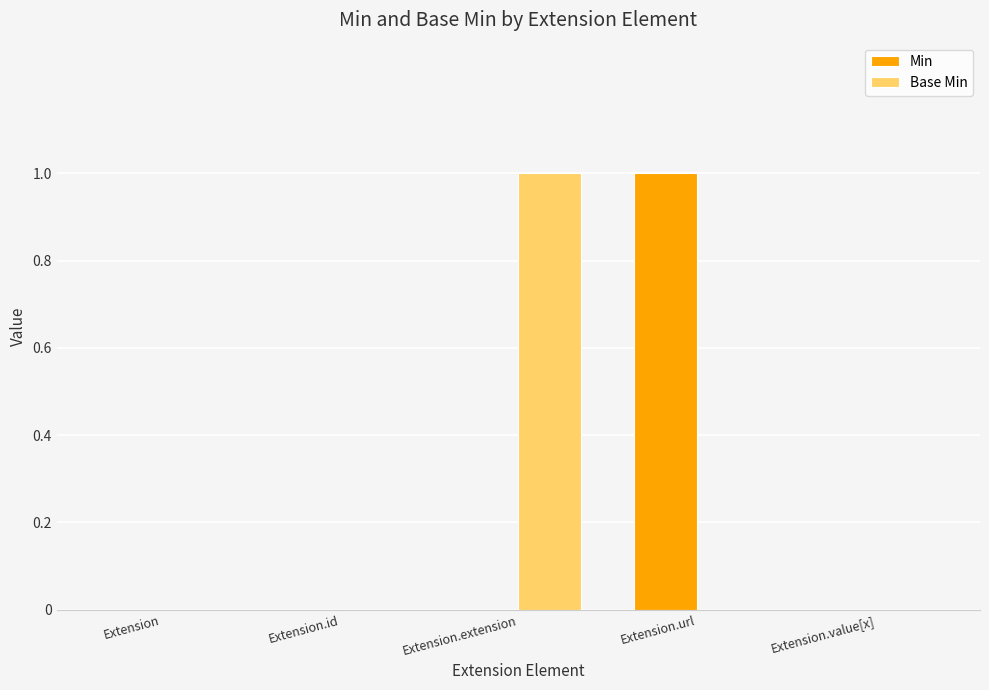

Which category has the highest value in the Base Min series?

Extension.extension